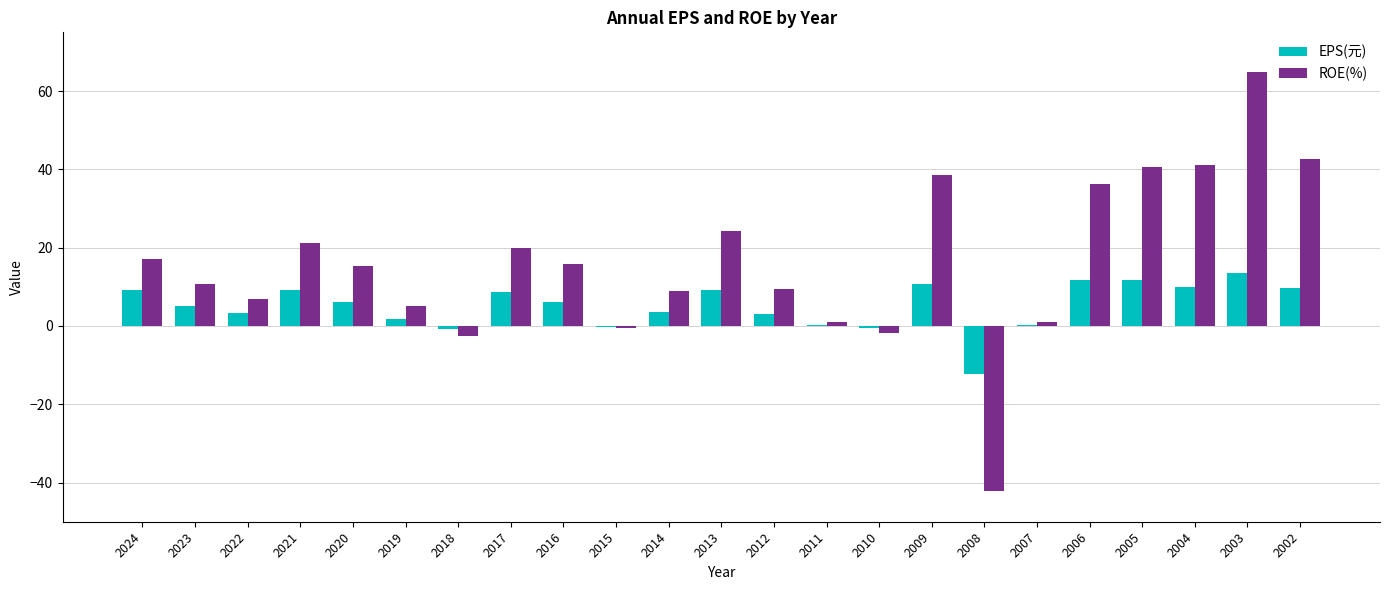

Which category has the highest value across all series?

2003